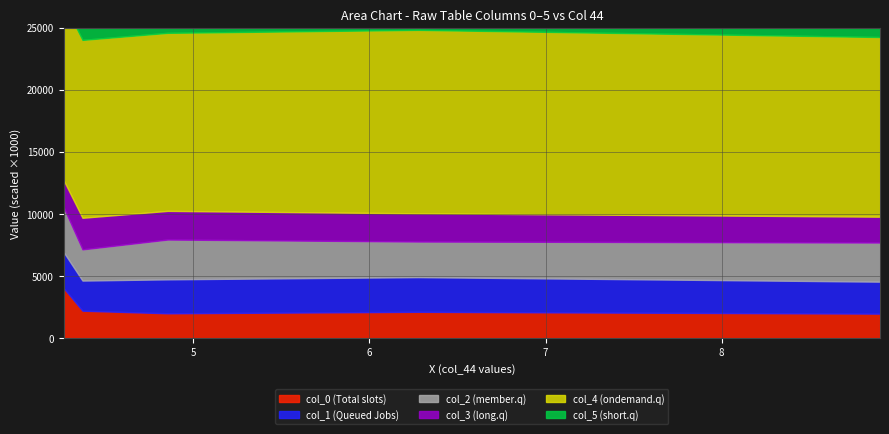

Which series has the largest total across all categories?

col_4